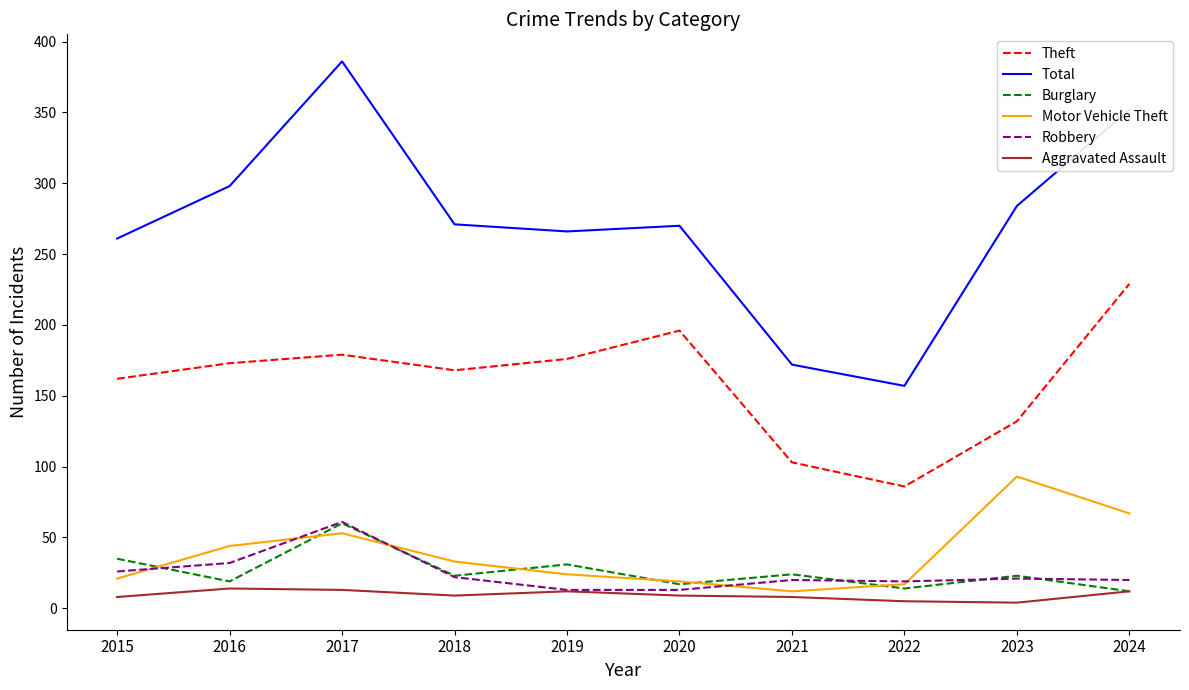

What is the difference between the maximum and minimum values in the Robbery series?

48